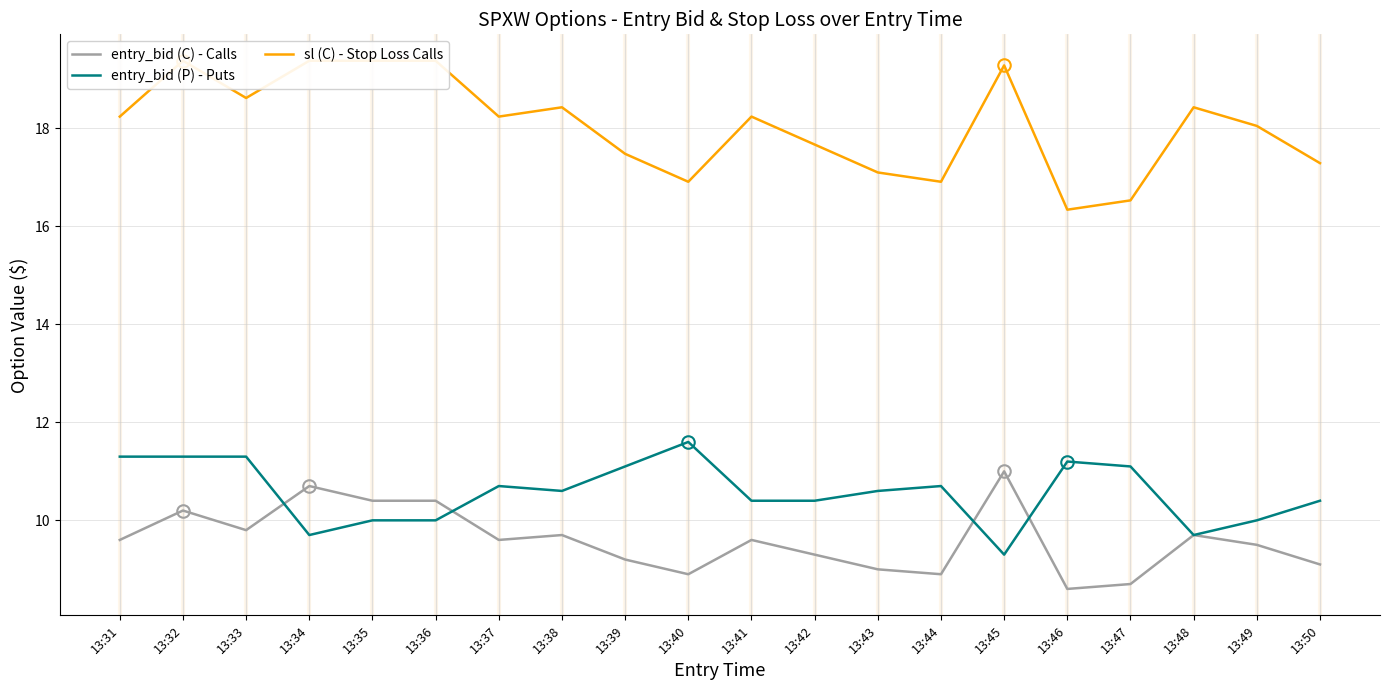

Where do entry_bid (P) - Puts and entry_bid (C) - Calls first cross each other?

13:33 and 13:34